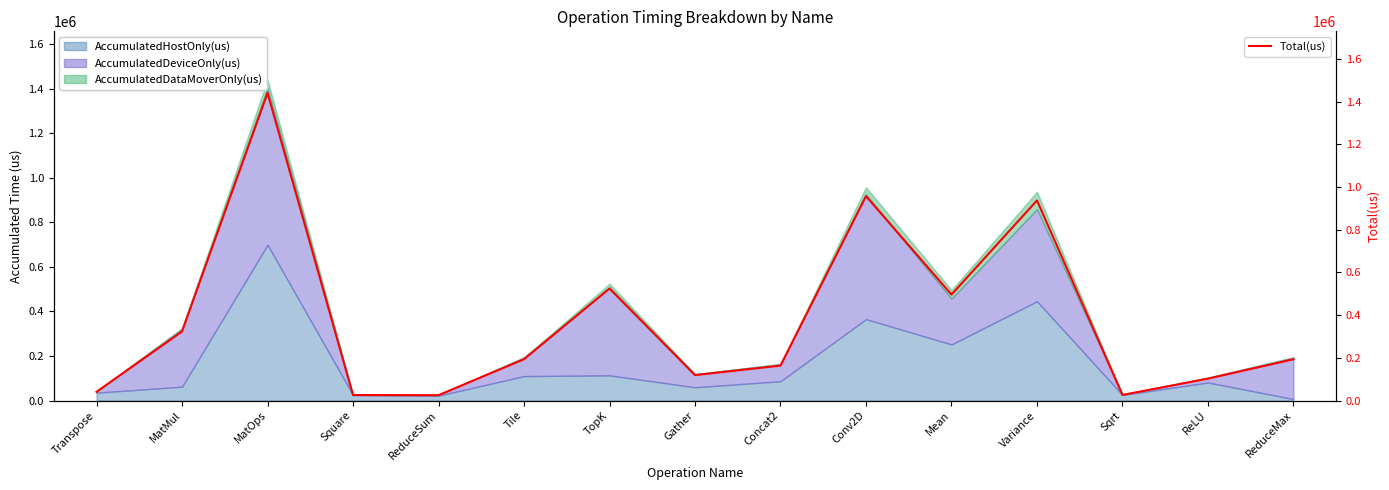

Reading left to right, transcribe all the data shown in this chart.

40855	323295	1440907	25836	25052	193488	524494	119106	163595	957217	496064	937116	26395	102558	193383